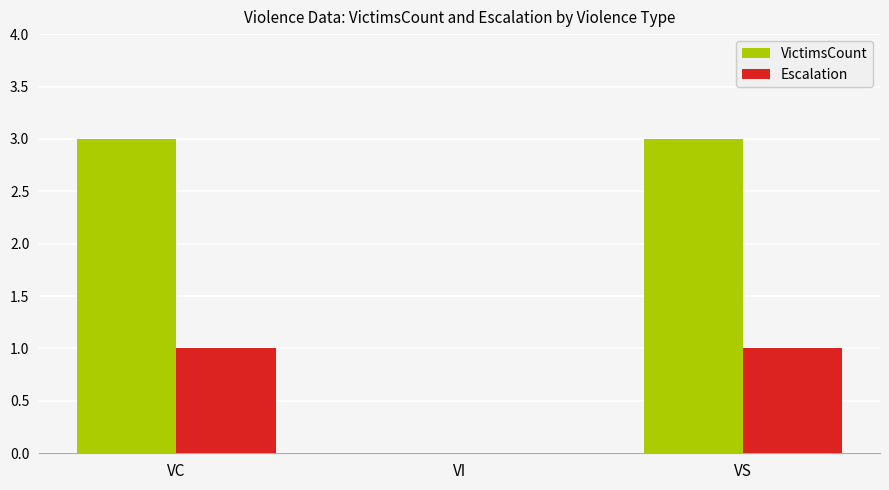

At which label is Escalation closest to 0?

VI